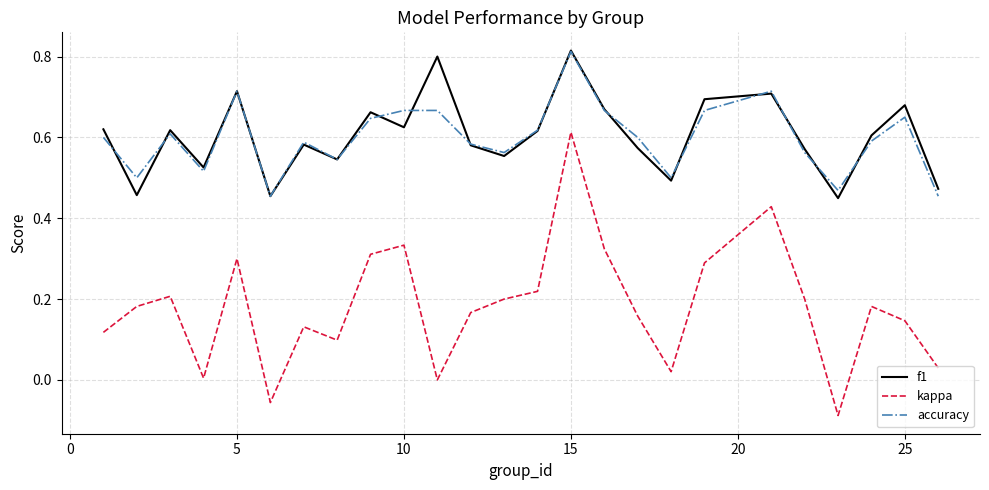

True or false: accuracy and kappa cross at least once.

False